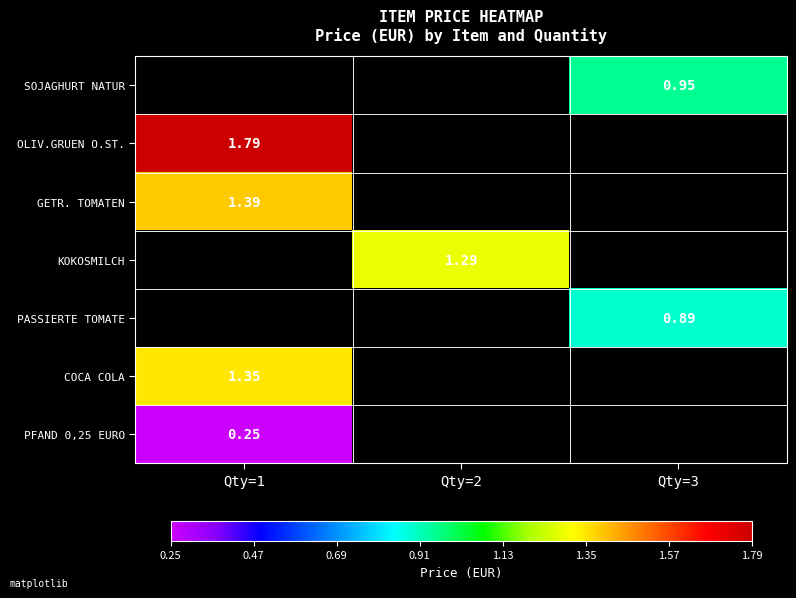

Read the GETR. TOMATEN value at Qty=1.

1.4